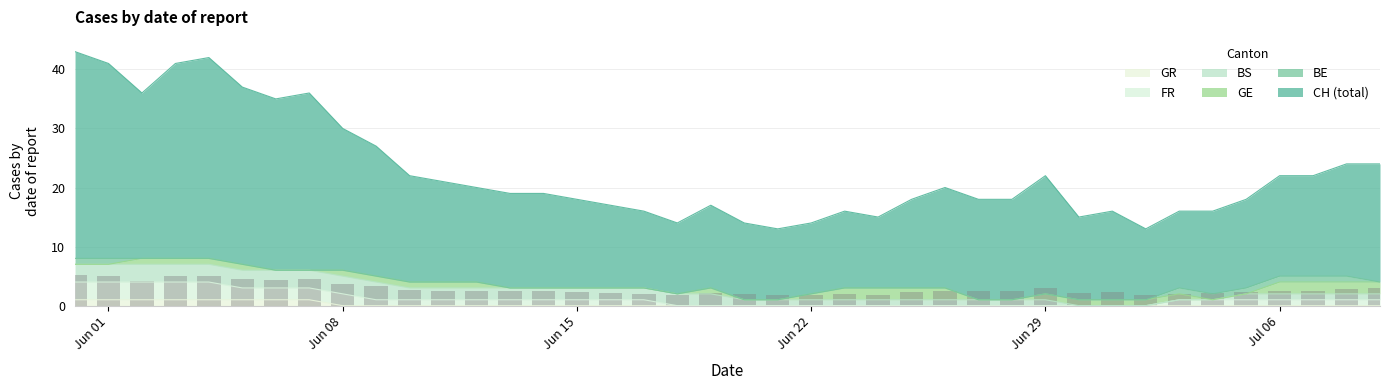

Is it true that FR equals 1.1 at Jun 15?

False